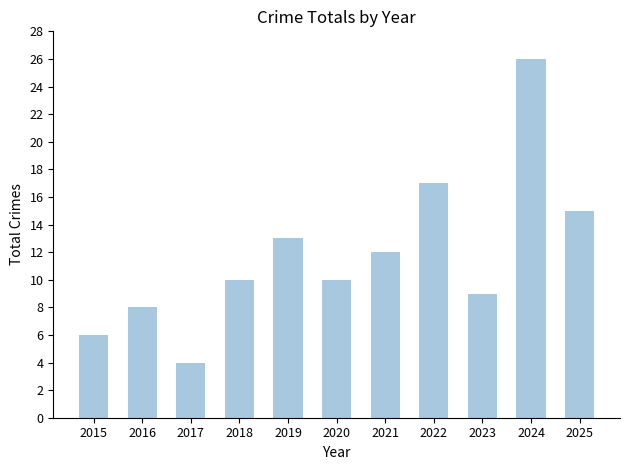

Which label corresponds to the largest value in the chart?

2024